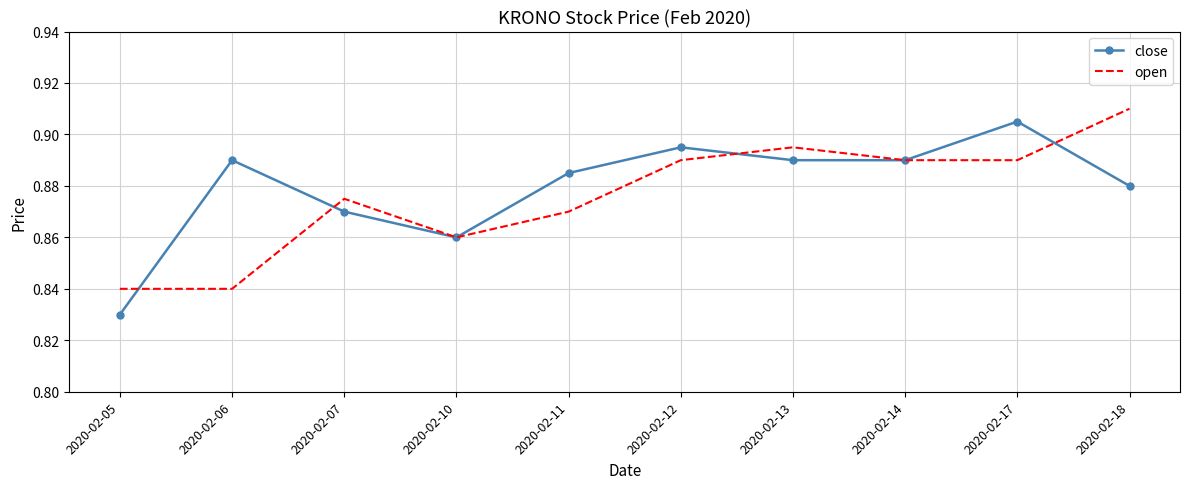

True or false: close and open intersect in this chart.

True